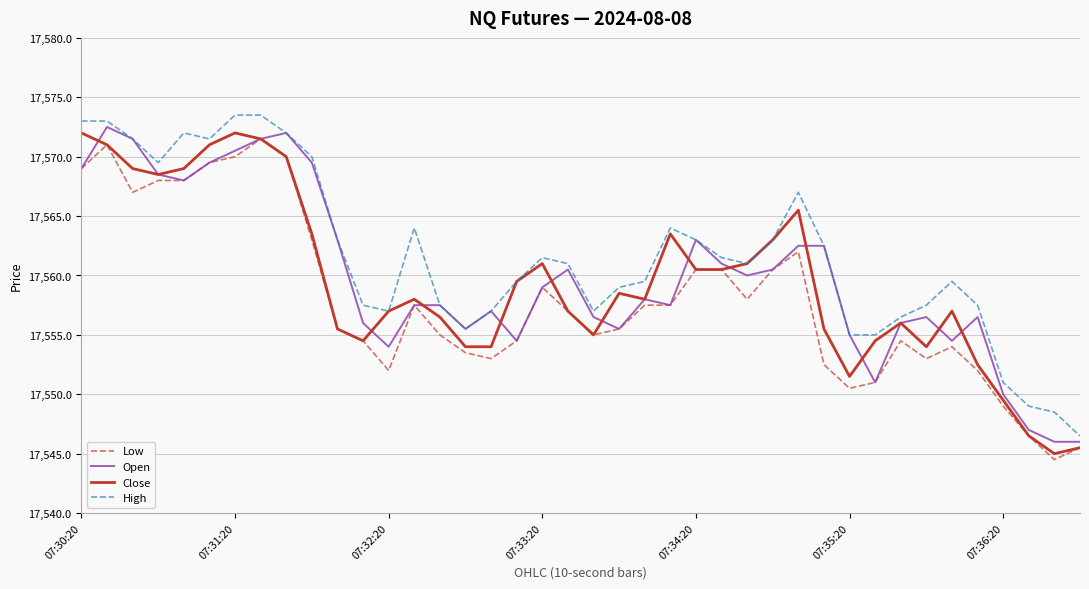

True or false: High and Low cross at least once.

False